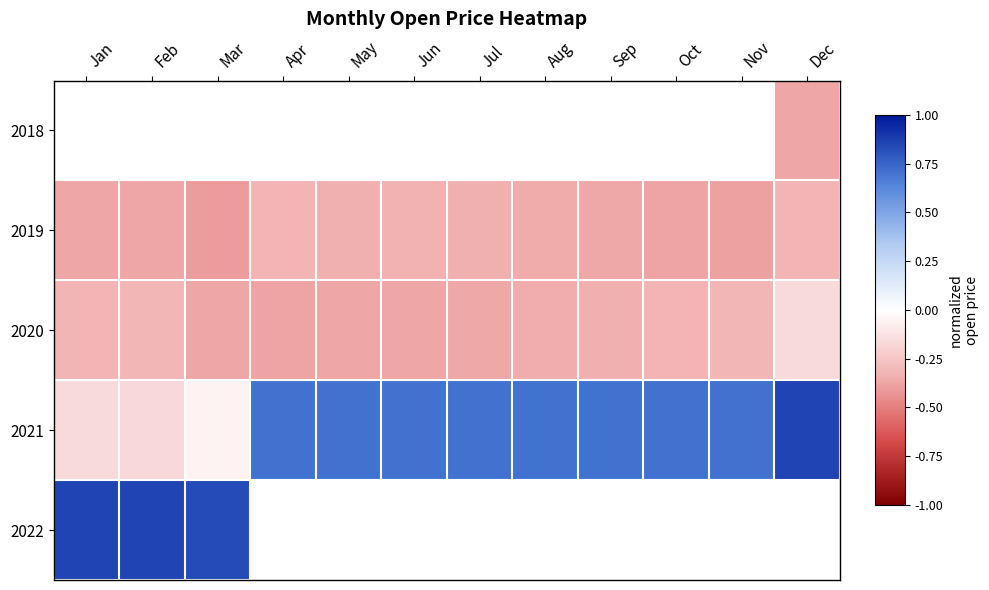

Which series has the widest spread of values?

2021